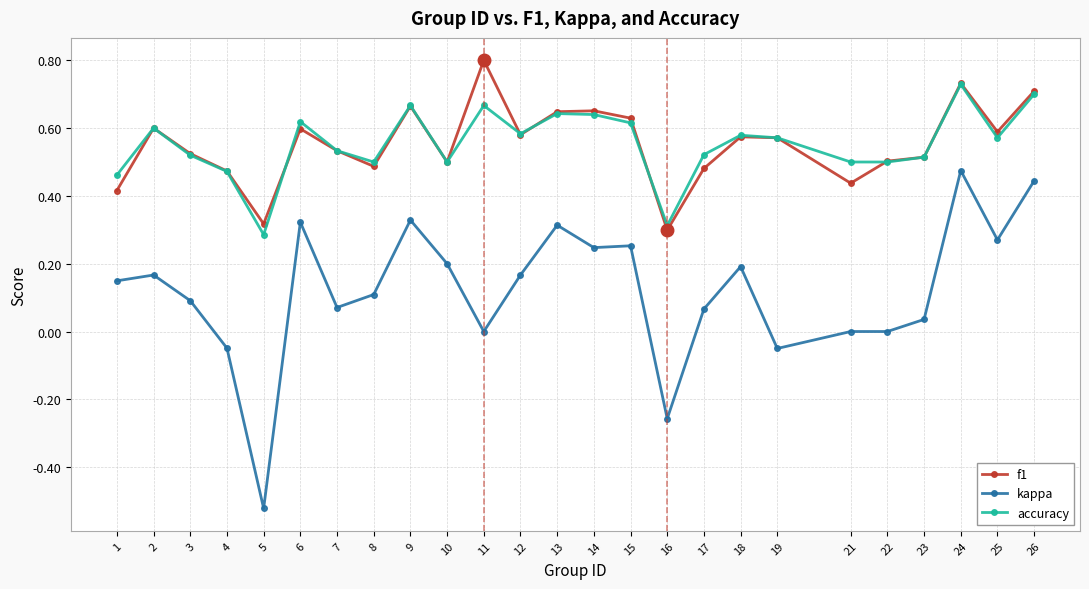

What are all the series names shown in the legend?

f1, kappa, accuracy